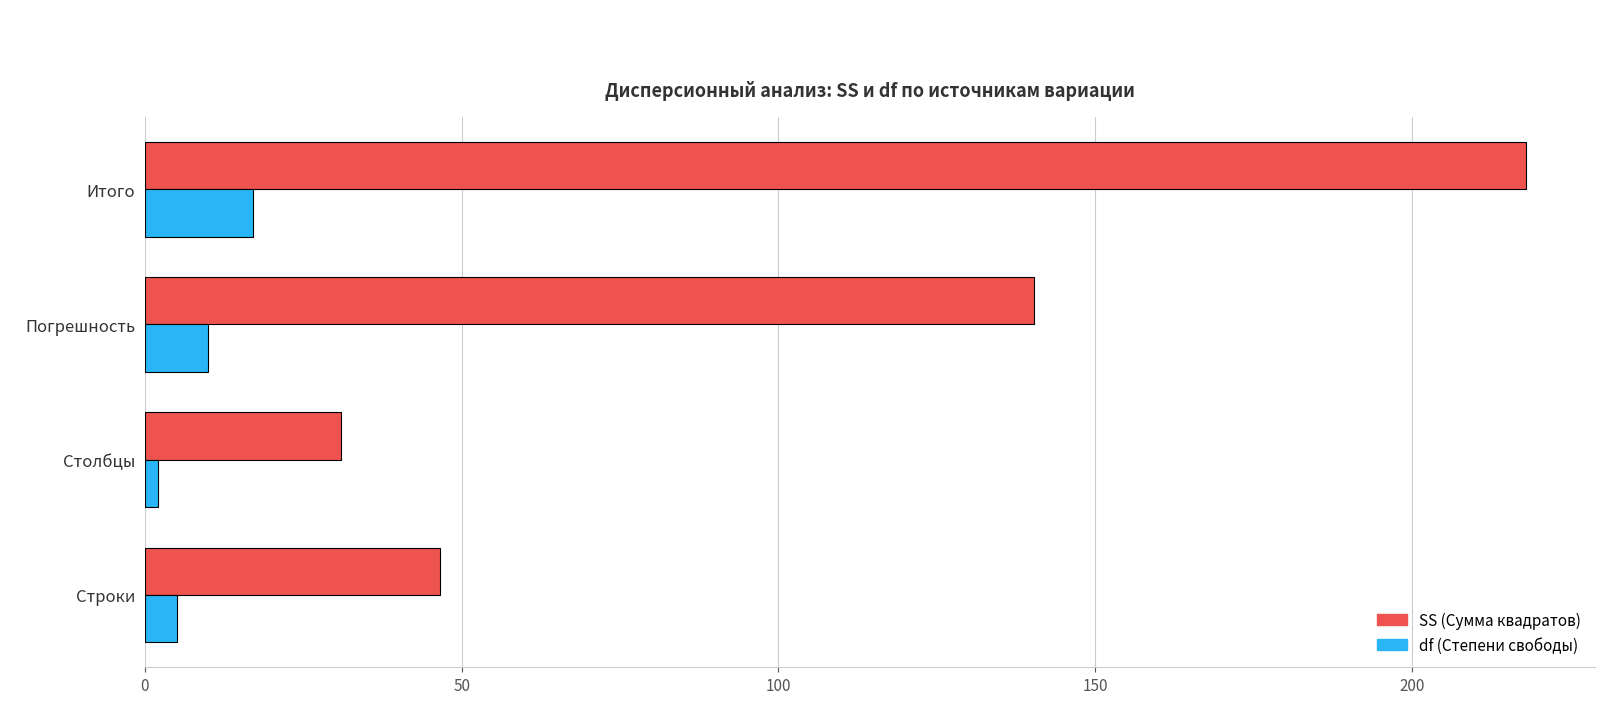

What is the total value across all series at Погрешность?

150.3